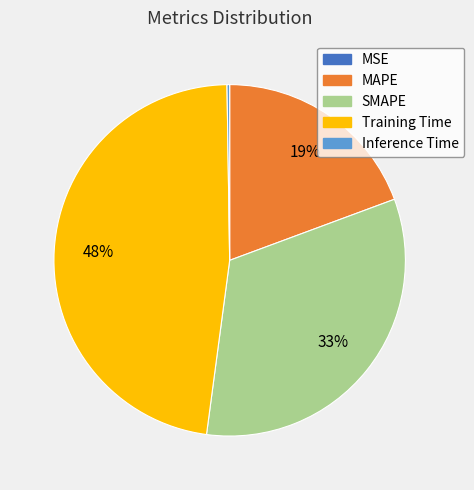

Is there any slice that represents more than half of the pie?

No